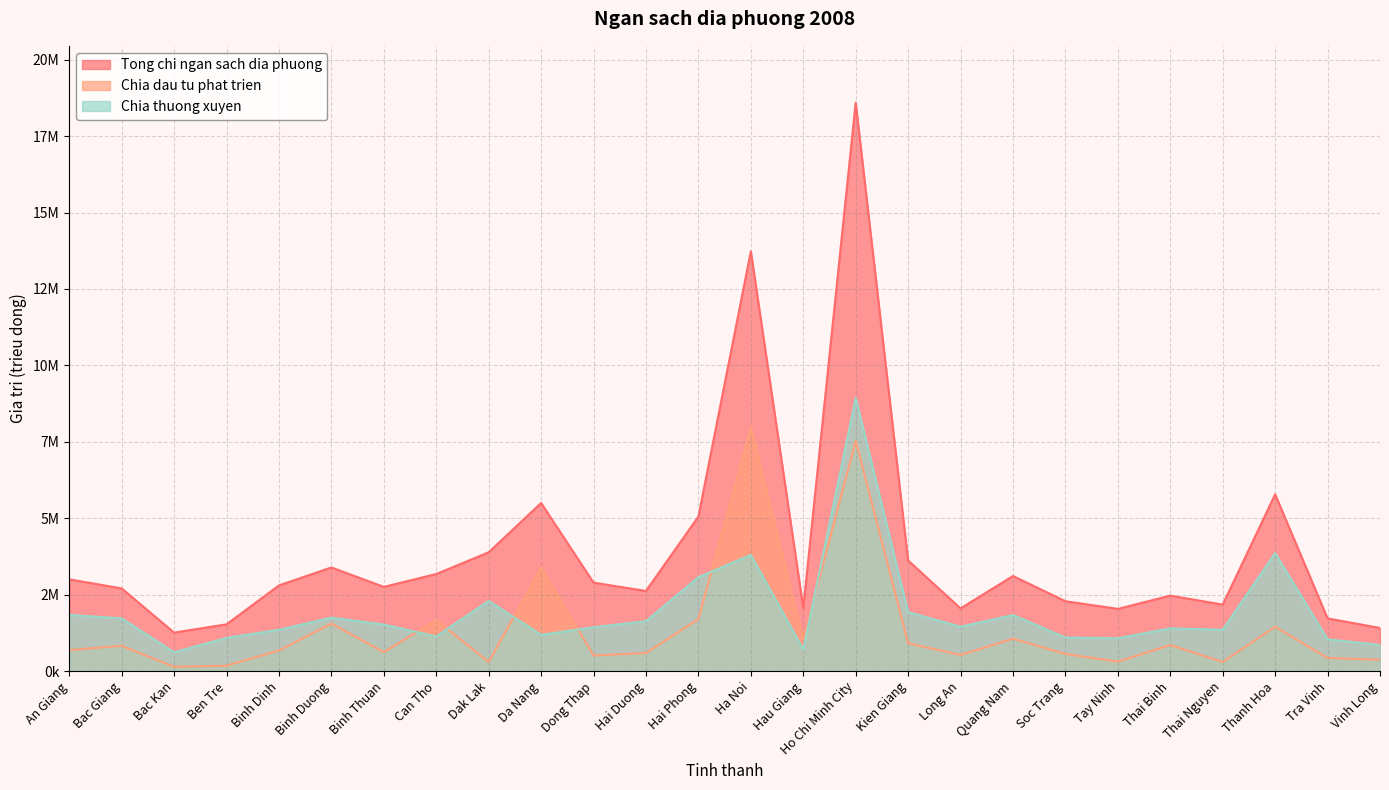

Rank the series by their maximum value, from lowest to highest.

Chia dau tu phat trien, Chia thuong xuyen, Tong chi ngan sach dia phuong